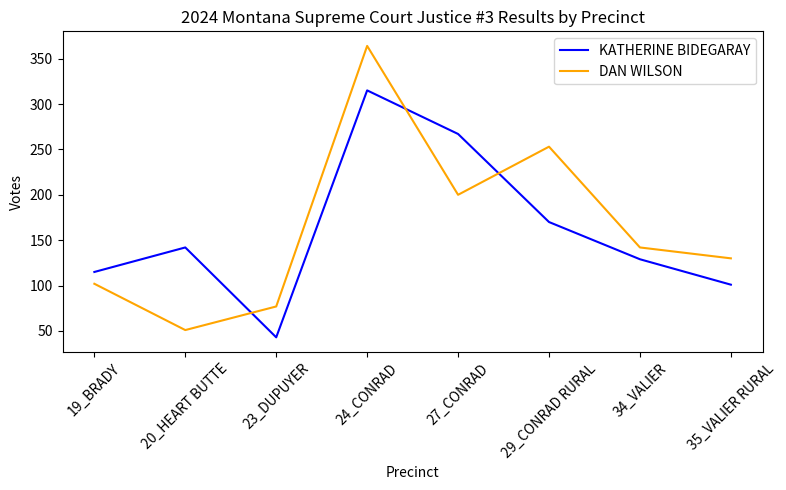

Between 29_CONRAD RURAL and 35_VALIER RURAL, which series saw the biggest shift?

DAN WILSON